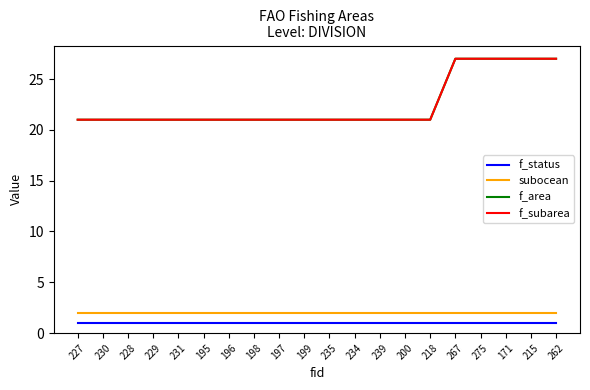

Does the chart display data point markers on the line(s)?

No